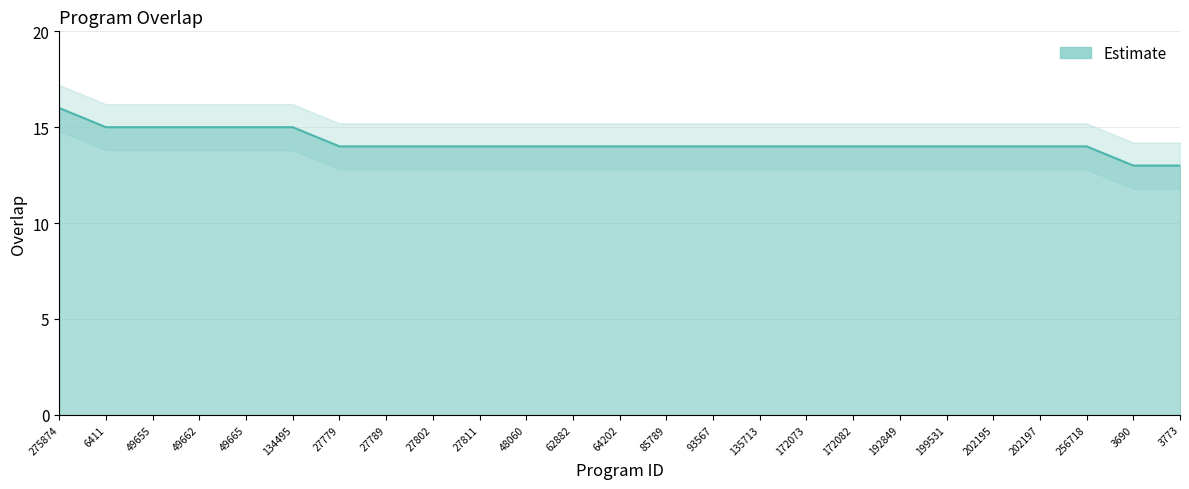

List the labels in order of value, largest first.

275874, 6411, 49655, 49662, 49665, 134495, 27779, 27789, 27802, 27811, 48060, 62882, 64202, 85789, 93567, 135713, 172073, 172082, 192849, 199531, 202195, 202197, 256718, 3690, 3773